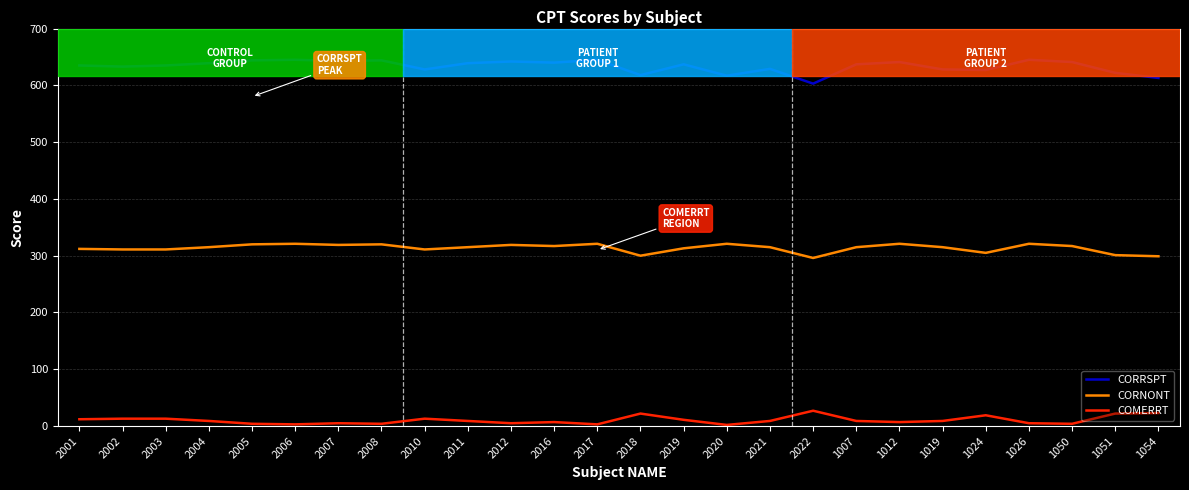

How many categories are shown in the chart?

26